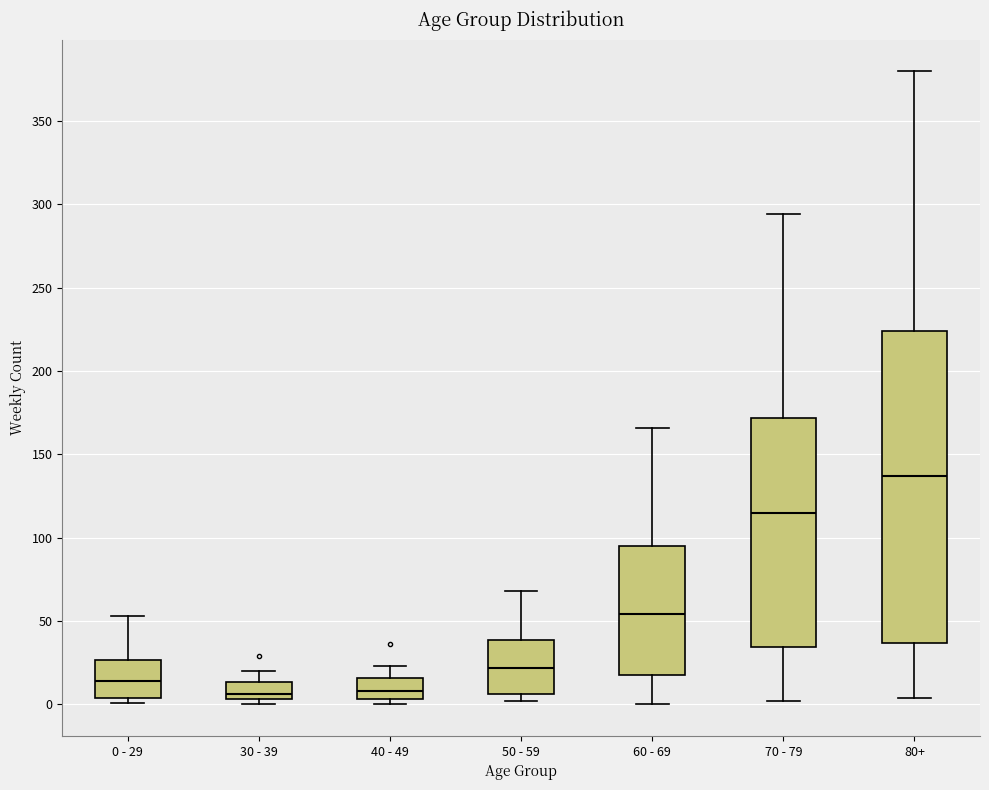

Where does the median line of the box for 60 - 69 sit on the y-axis? The values are not printed on the chart, so give them approximately, as read against the axis.

55